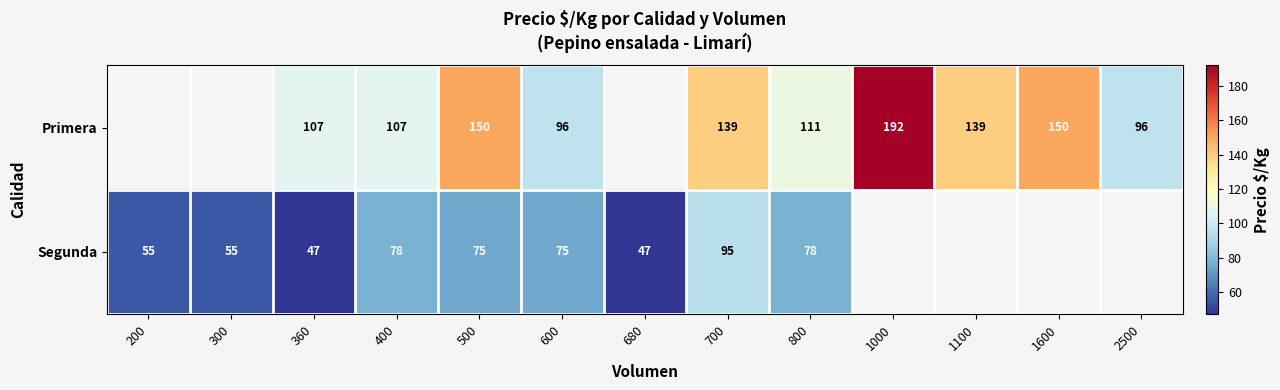

Rank the series at 700 from highest to lowest value.

Primera, Segunda